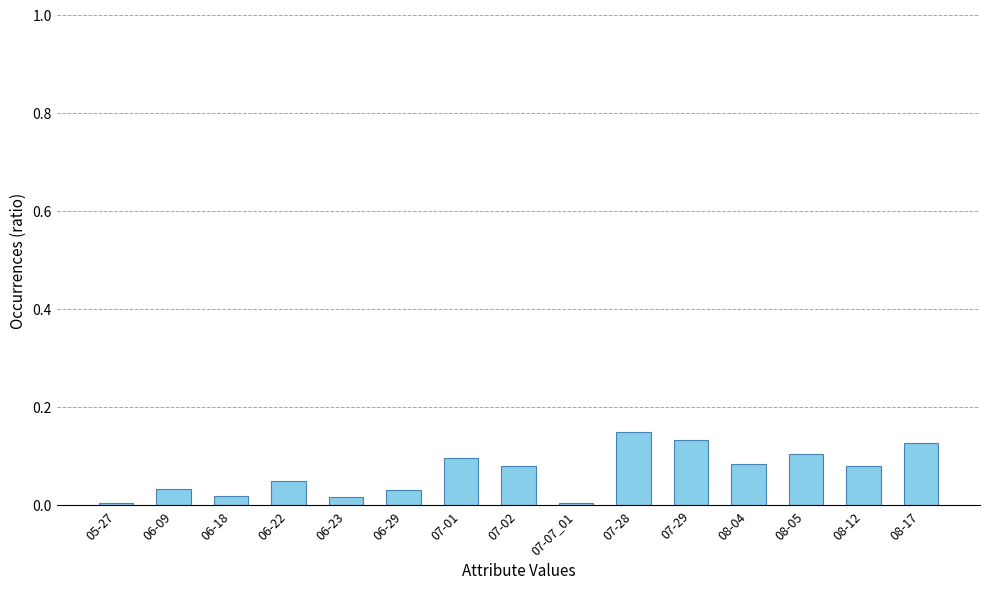

What is the label of the 5th bar from the right?

07-29